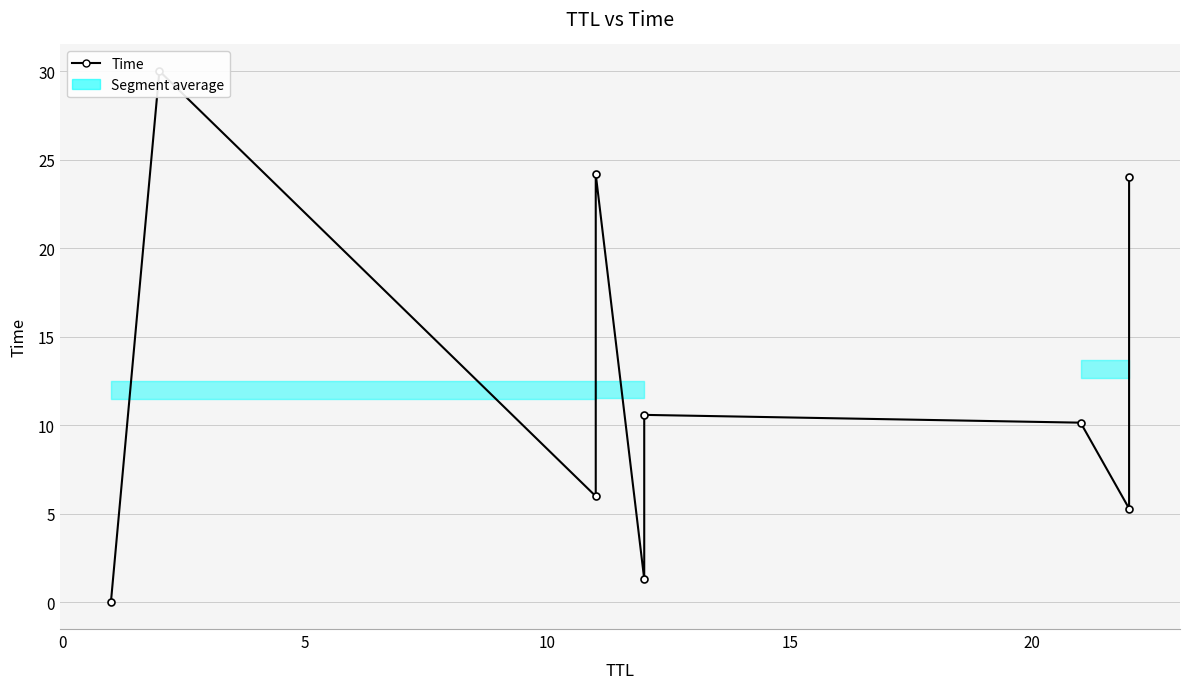

Is it true that the value at 0 is 53.0?

False